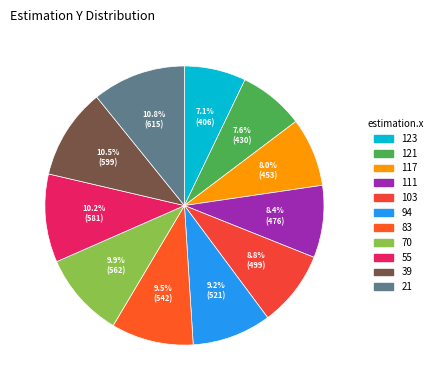

How many segments does this pie chart have?

11